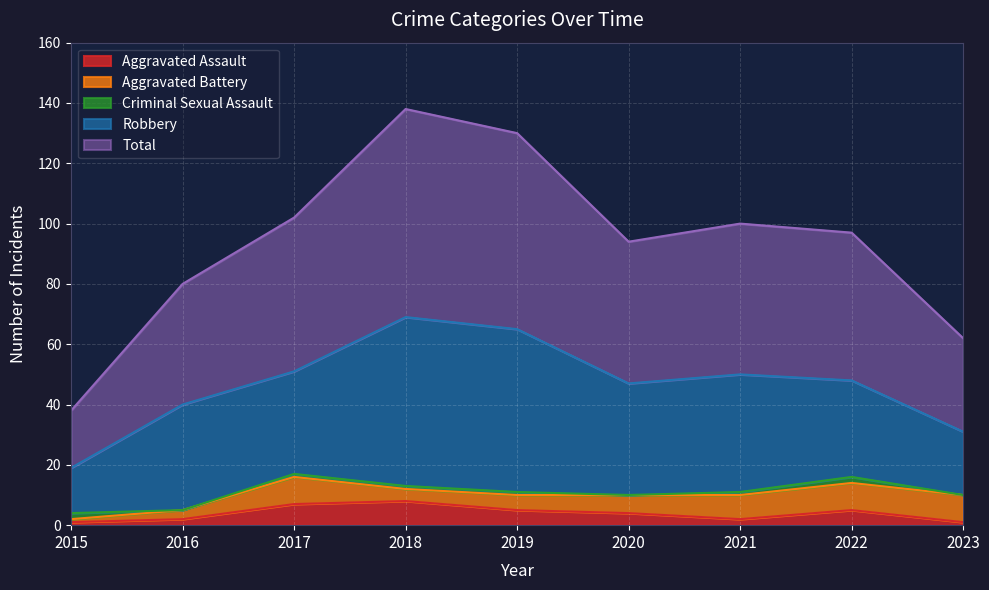

Where is the first local minimum for Aggravated Assault?

2021